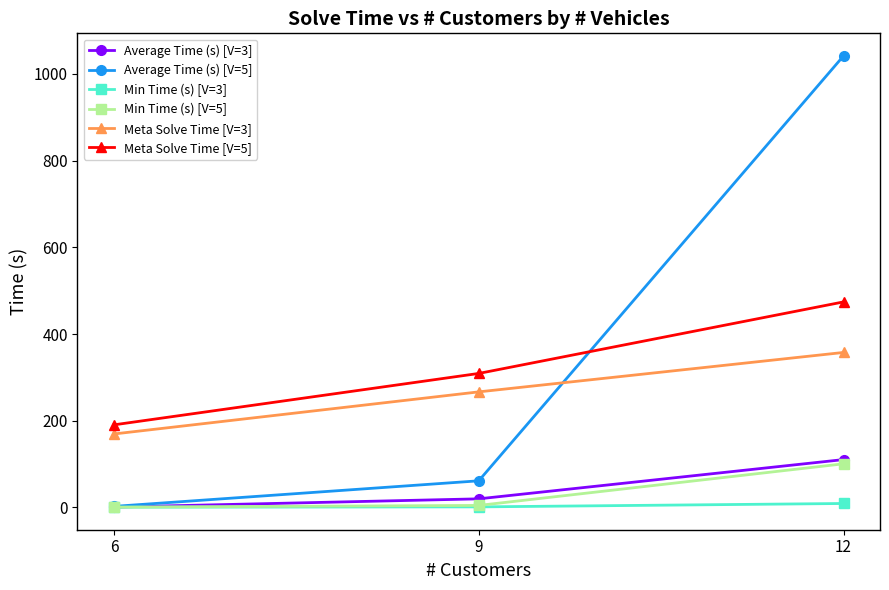

What is the difference between the maximum and second lowest values in the Average Time (s) [V=3] series?

90.6